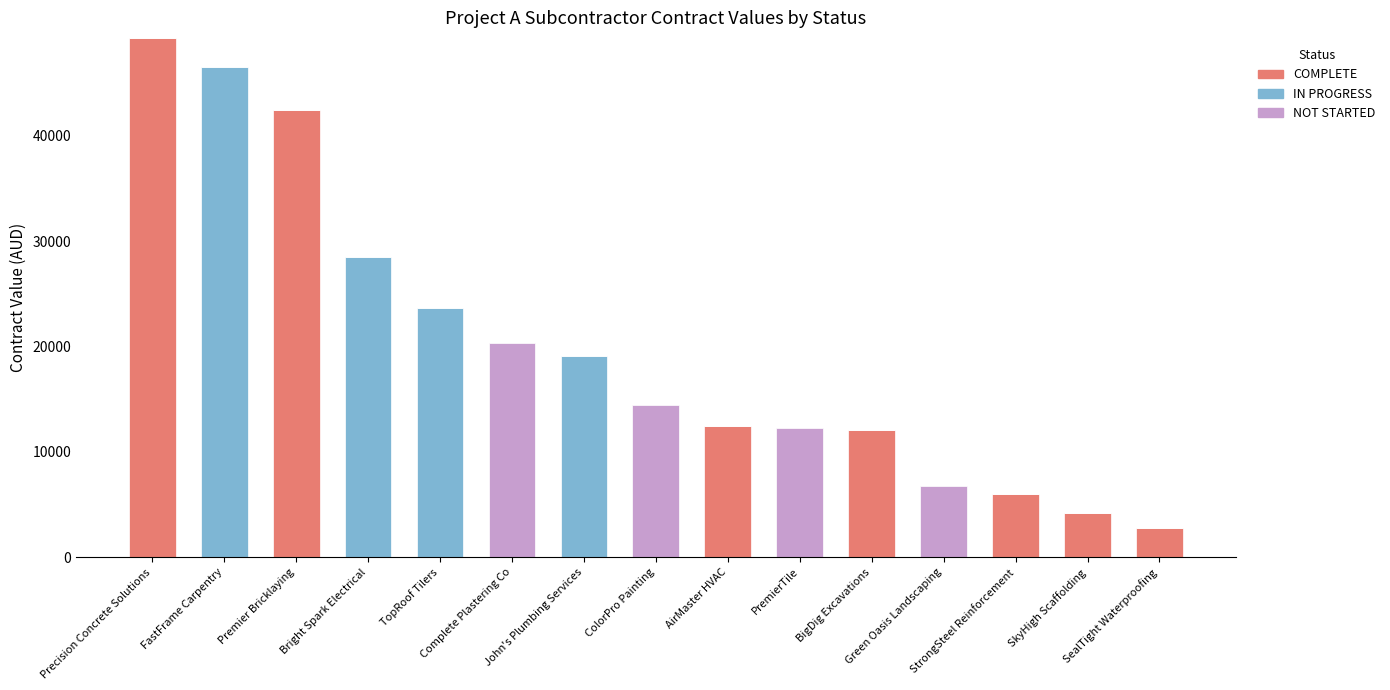

How many categories are shown in the chart?

15